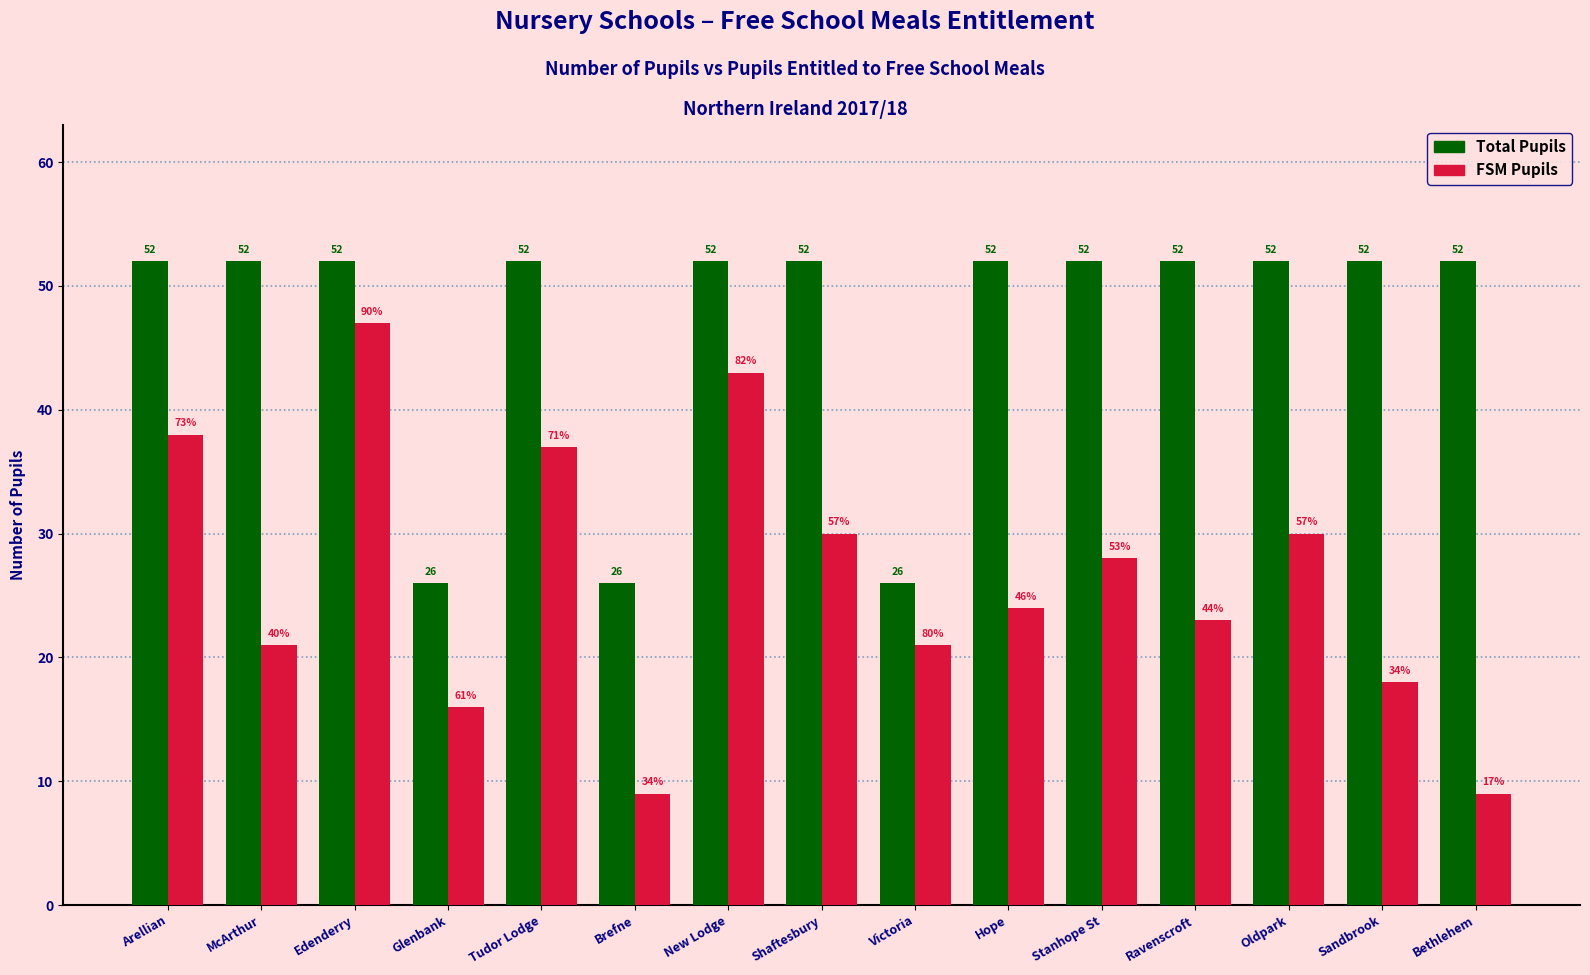

Which series changed the most between Hope and Bethlehem?

FSM Pupils